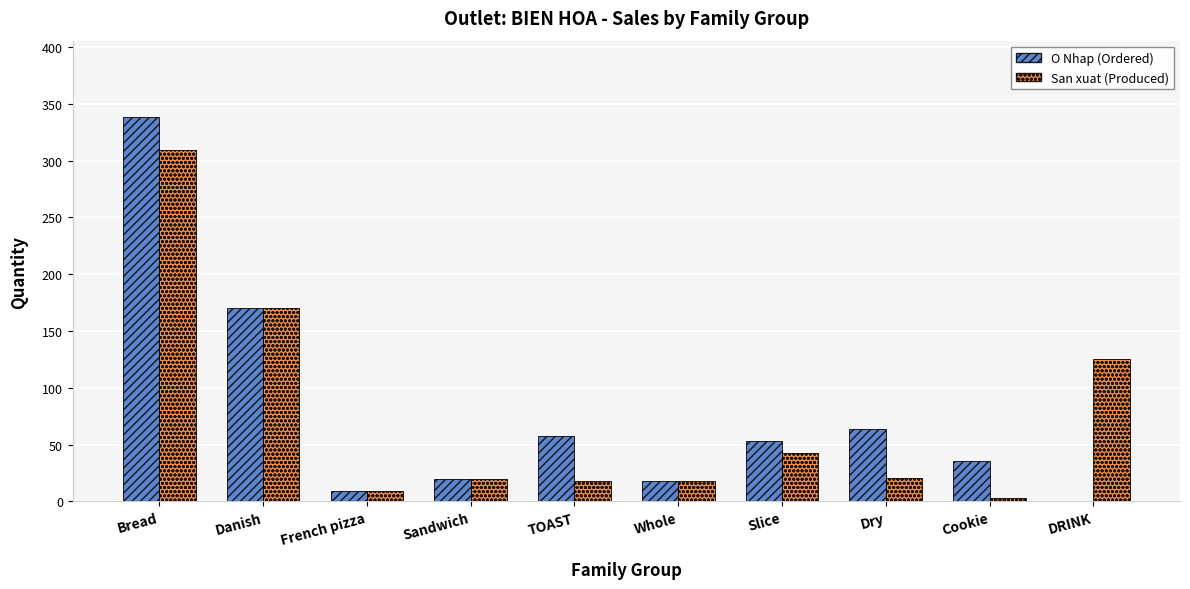

What is the total value across all series at TOAST?

76